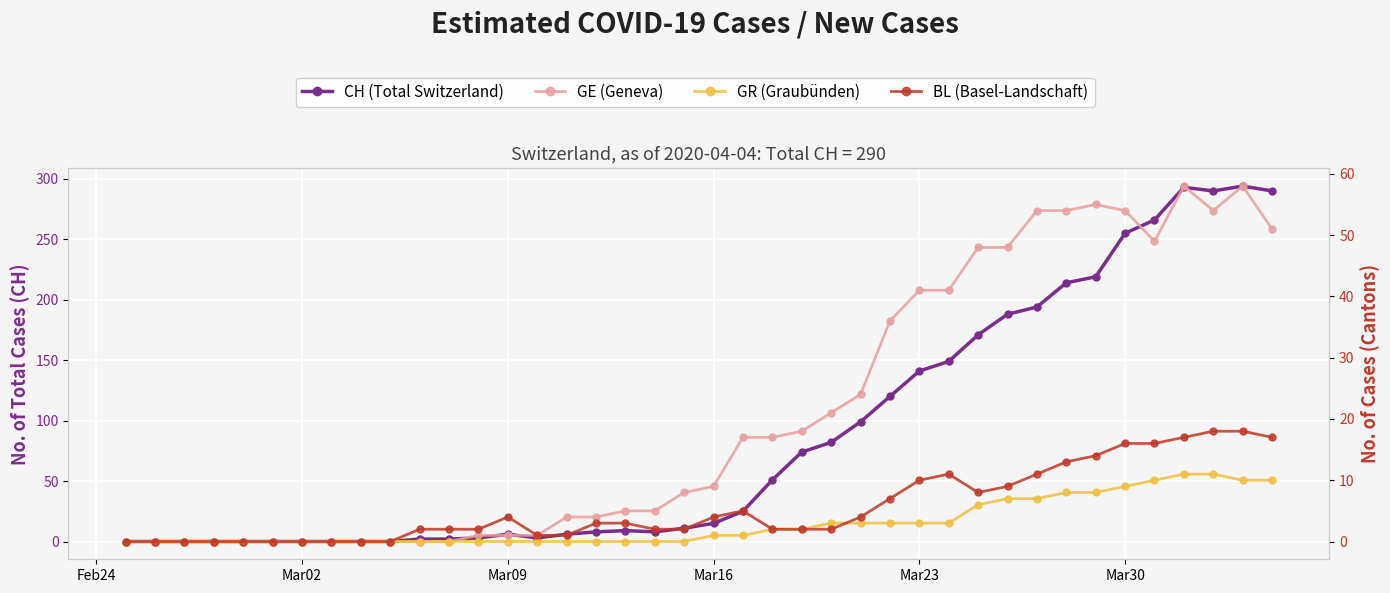

How many series are shown in this chart?

4